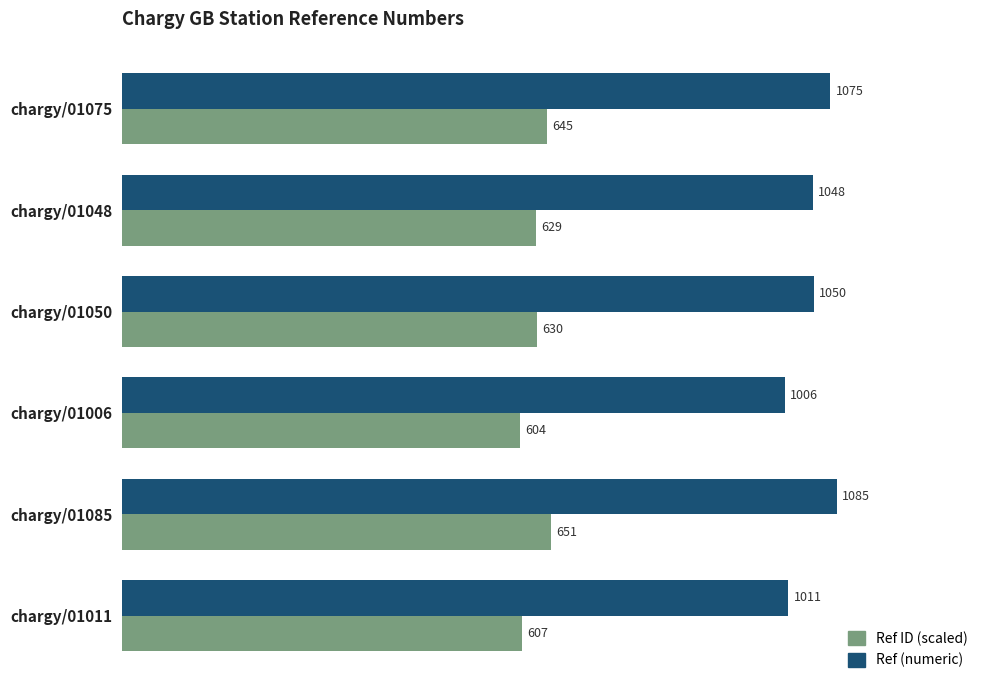

The value of Ref (numeric) at chargy/01006 is 1006.0. True or false?

True